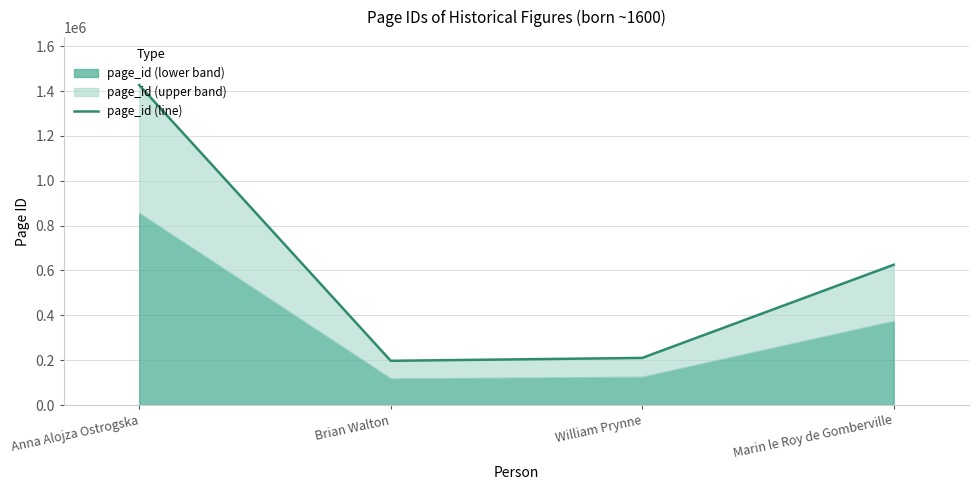

What is the ratio of the value at Marin le Roy de Gomberville to the value at Anna Alojza Ostrogska?

0.4